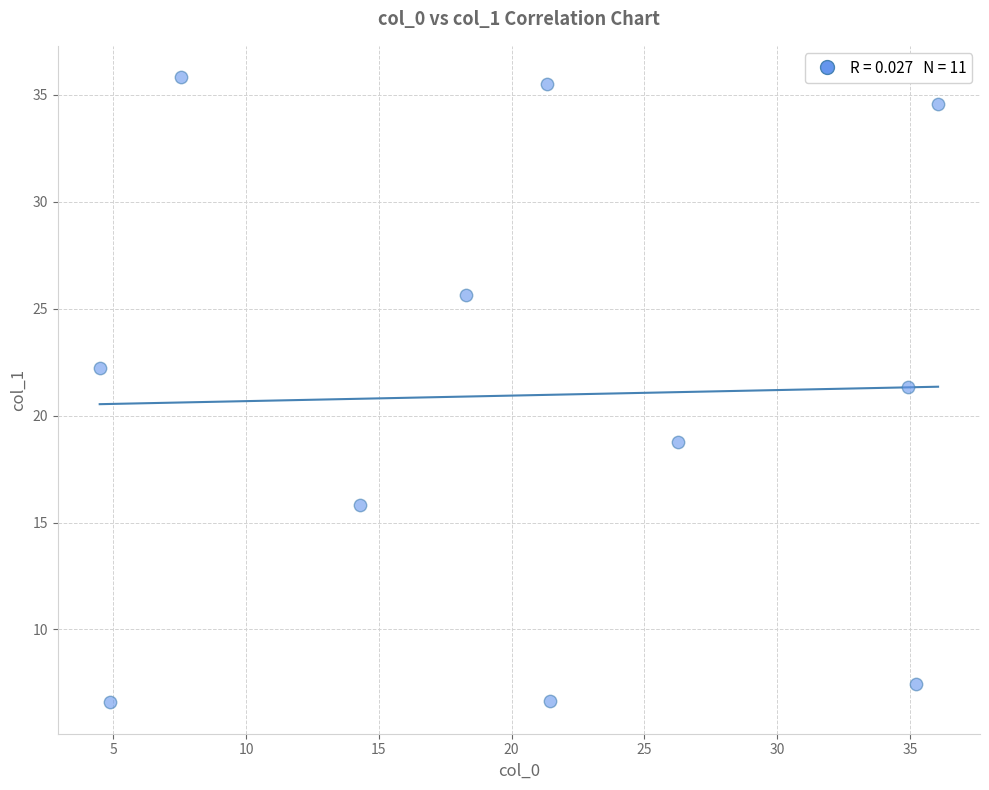

What Y value in the scatter plot is closest to 21?

21.3